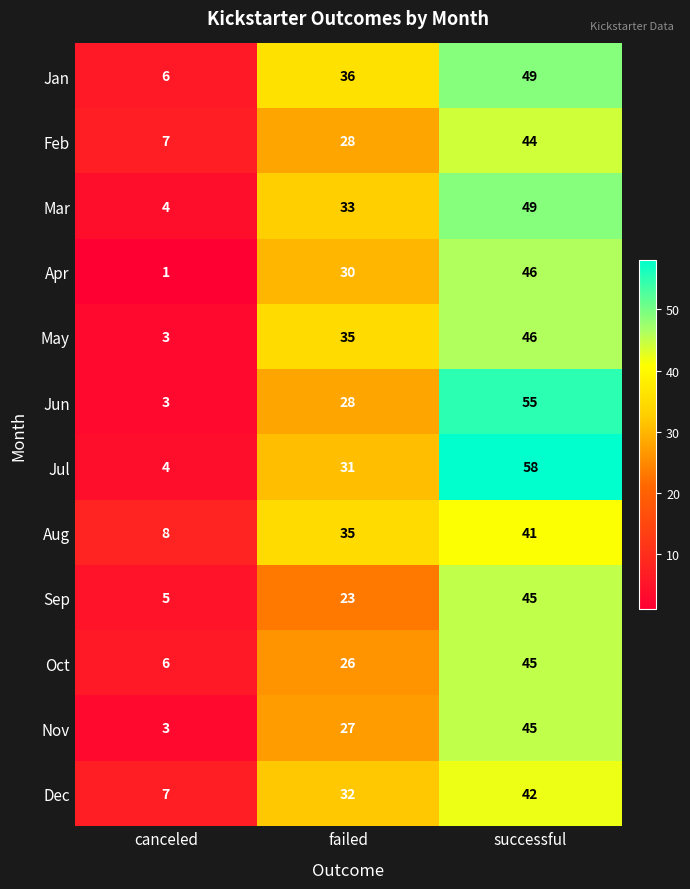

List the labels in order of Oct value, largest first.

successful, failed, canceled